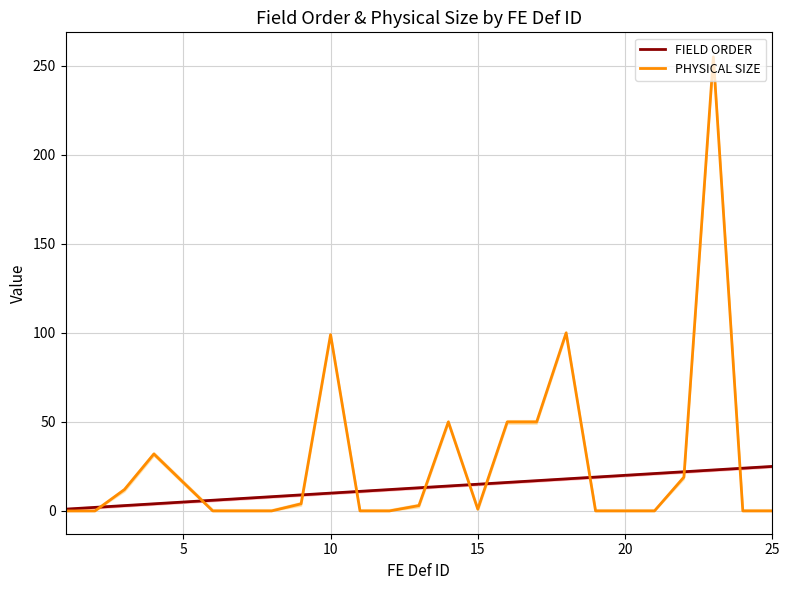

Which series has the largest range (max minus min)?

PHYSICAL SIZE